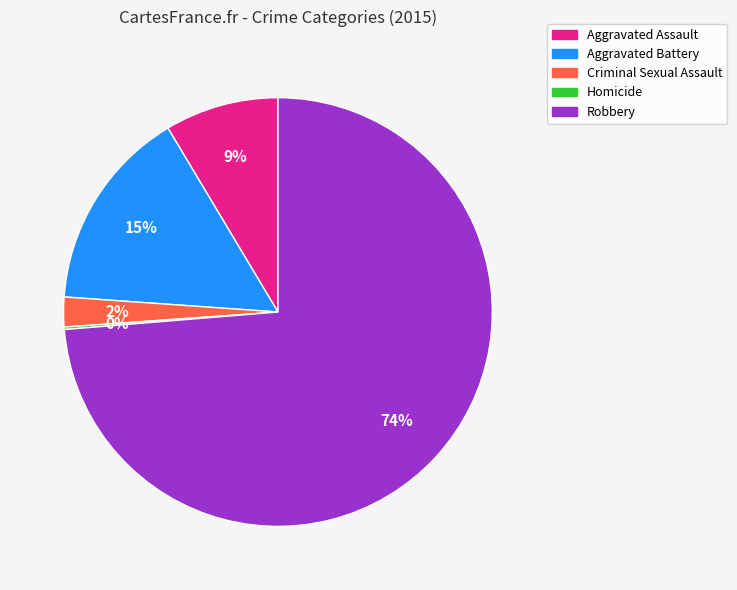

The Aggravated Battery slice represents 15% of the pie. True or false?

True